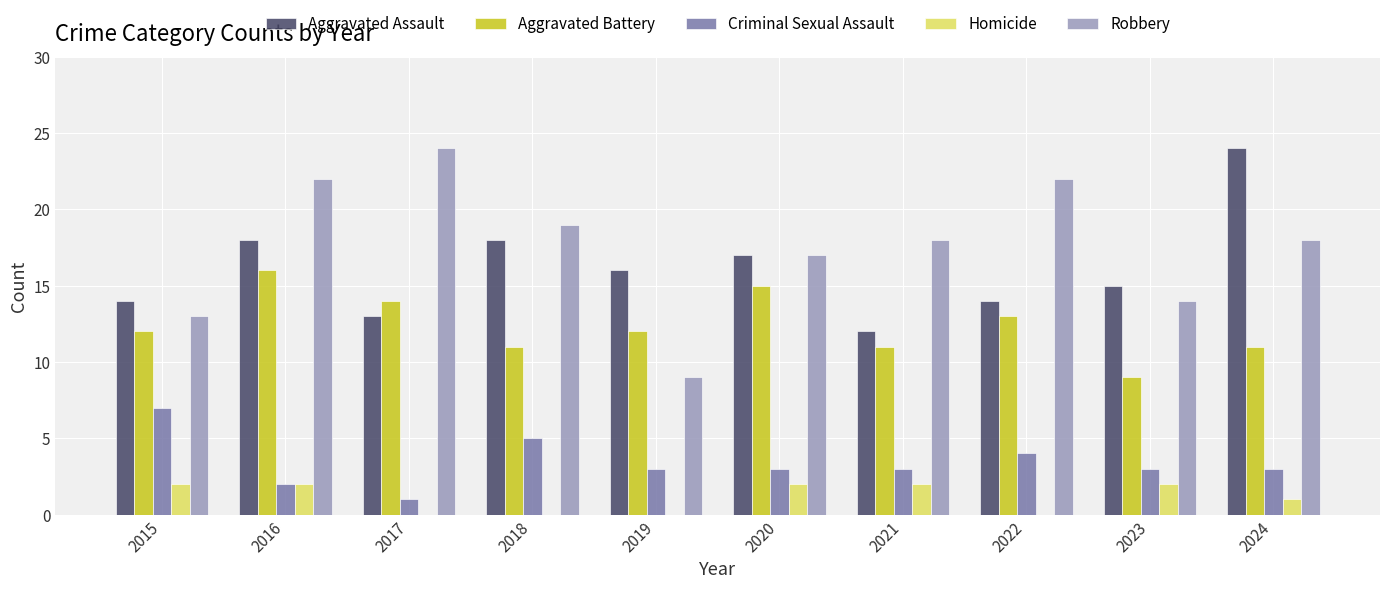

What are all the series names shown in the legend?

Aggravated Assault, Aggravated Battery, Criminal Sexual Assault, Homicide, Robbery